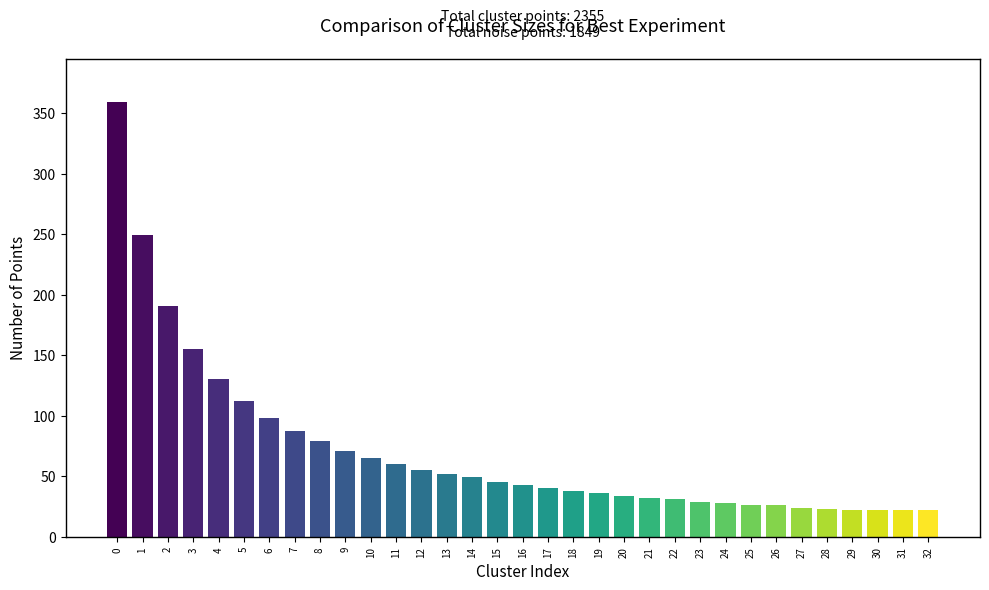

What is the change in value from 0 to 9?

-288